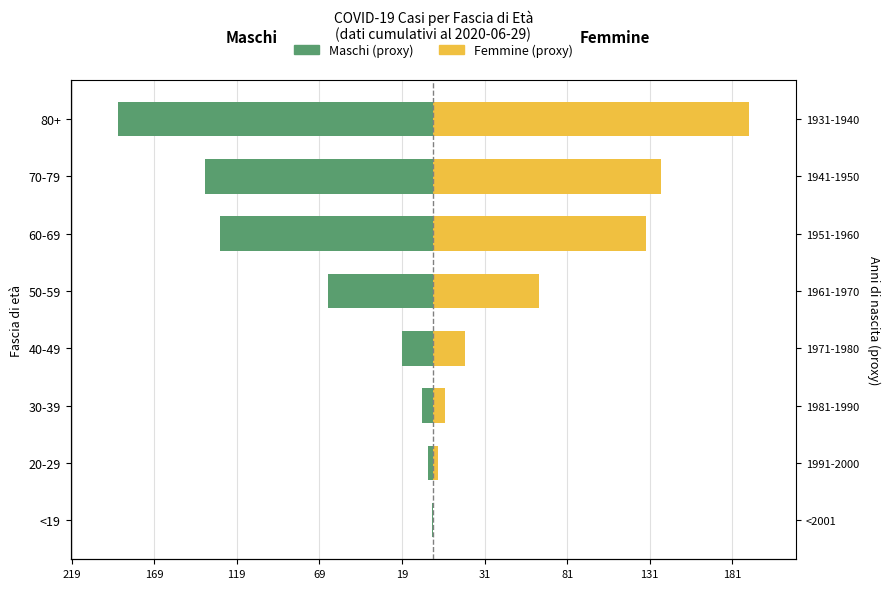

Reading right to left, list all the values displayed in this chart.

Maschi (proxy): -191	-138	-129	-64	-19	-7	-3	-1
Femmine (proxy): 191	138	129	64	19	7	3	0